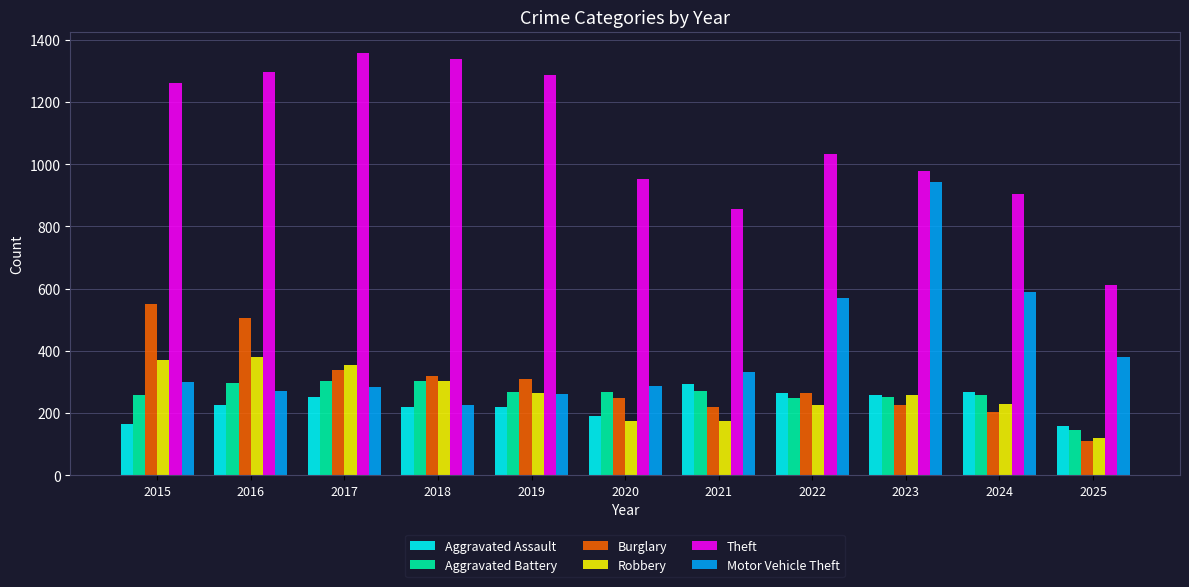

What is the value of the Aggravated Assault bar at the 1st from the left?

164